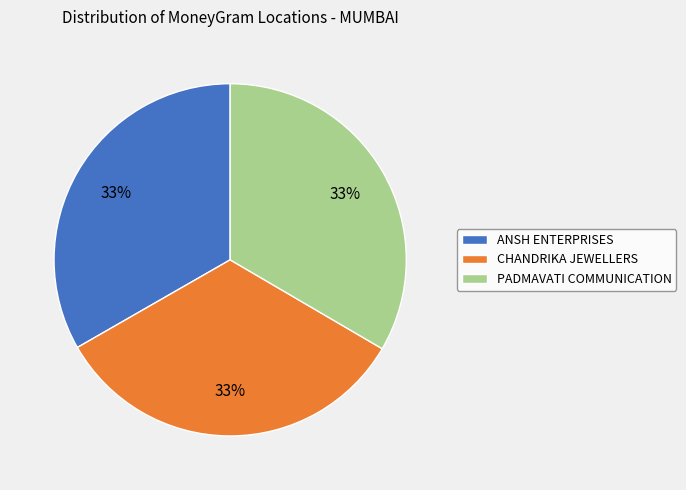

What is the ratio of the value at PADMAVATI COMMUNICATION to the value at ANSH ENTERPRISES?

1.0